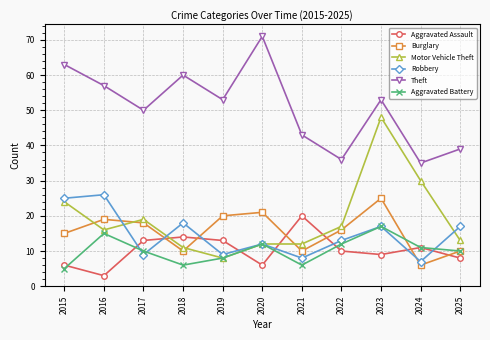

Reading left to right, list all the values displayed in this chart.

Aggravated Assault: 2015=6	2016=3	2017=13	2018=14	2019=13	2020=6	2021=20	2022=10	2023=9	2024=11	2025=8
Burglary: 2015=15	2016=19	2017=18	2018=10	2019=20	2020=21	2021=10	2022=16	2023=25	2024=6	2025=10
Motor Vehicle Theft: 2015=24	2016=16	2017=19	2018=11	2019=8	2020=12	2021=12	2022=17	2023=48	2024=30	2025=13
Robbery: 2015=25	2016=26	2017=9	2018=18	2019=9	2020=12	2021=8	2022=13	2023=17	2024=7	2025=17
Theft: 2015=63	2016=57	2017=50	2018=60	2019=53	2020=71	2021=43	2022=36	2023=53	2024=35	2025=39
Aggravated Battery: 2015=5	2016=15	2017=10	2018=6	2019=8	2020=12	2021=6	2022=12	2023=17	2024=11	2025=10